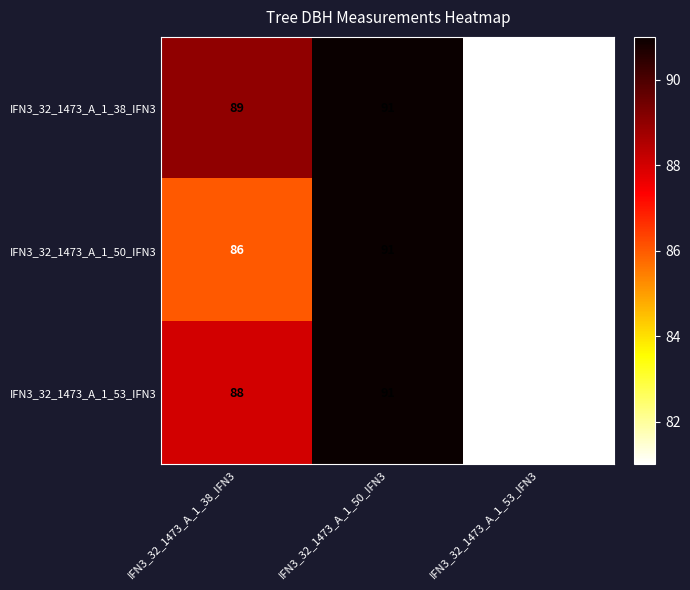

At how many categories does at least one series exceed 86?

2